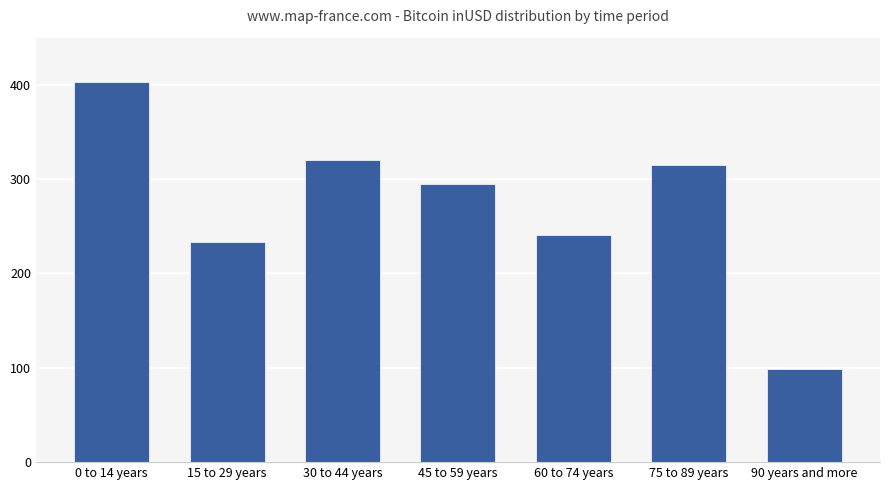

Which label corresponds to the largest value in the chart?

0 to 14 years